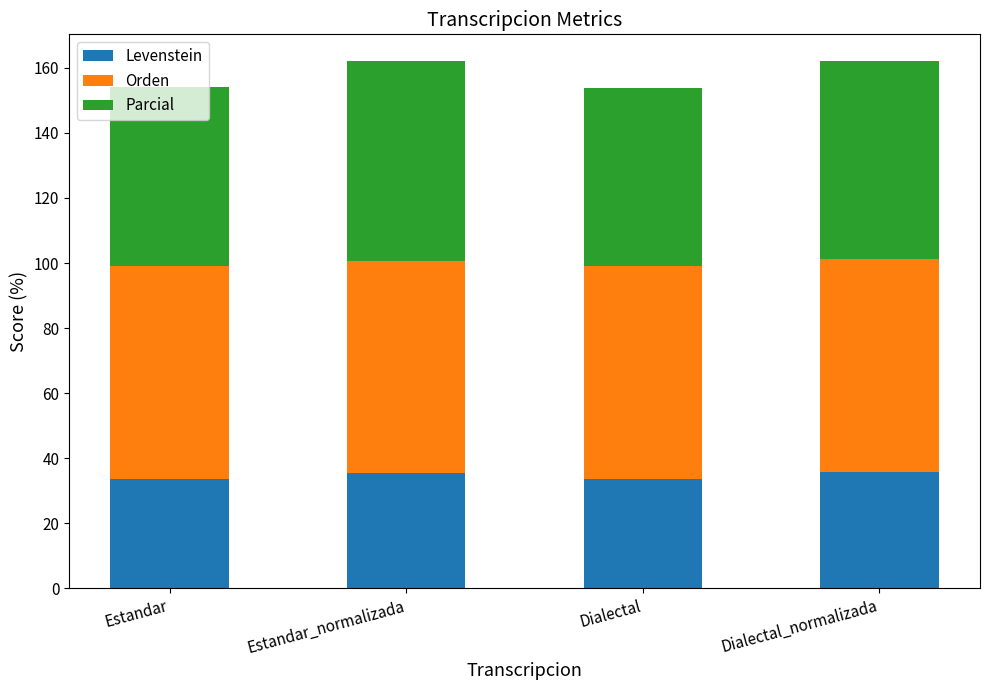

What value does the Levenstein series have at Dialectal?

33.5